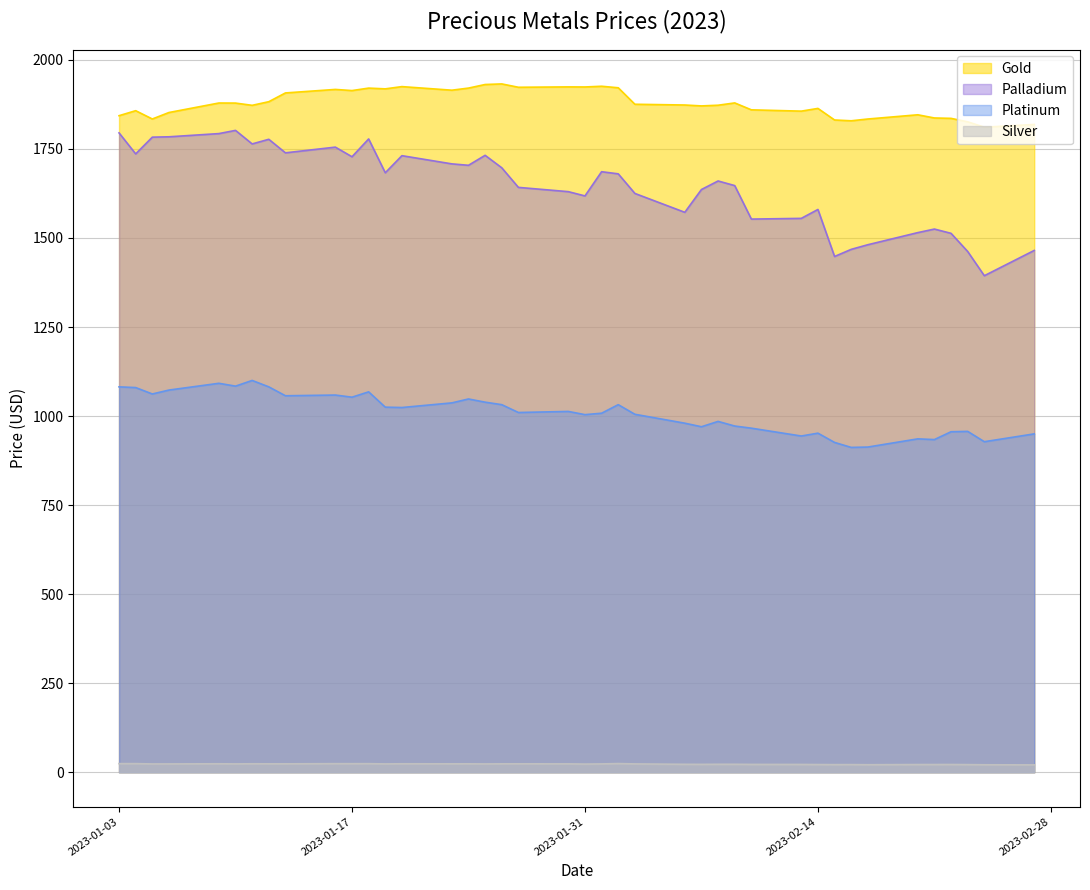

What is the label of the 24th point from the left?

2023-02-03